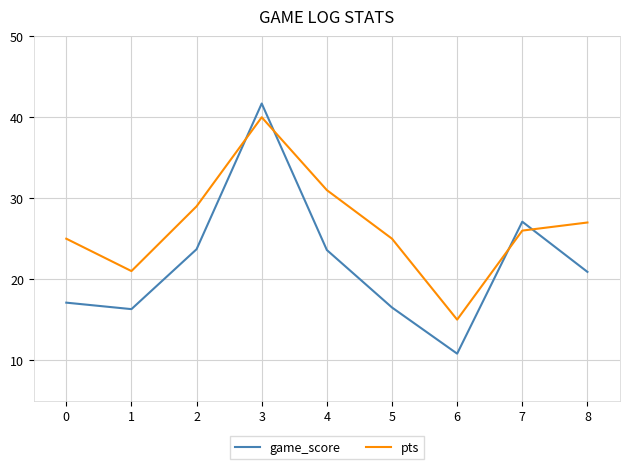

Where is the first local minimum for pts?

1